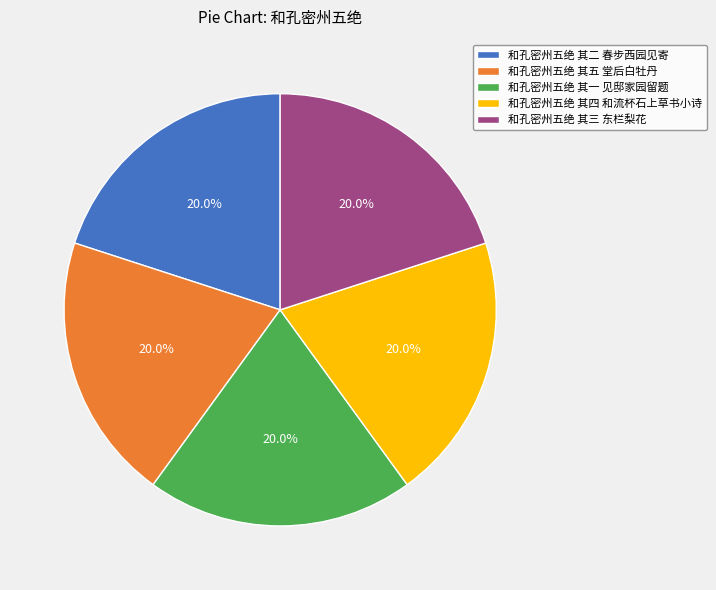

To the nearest percent, what is the combined percentage of 和孔密州五绝 其四 和流杯石上草书小诗 and 和孔密州五绝 其五 堂后白牡丹?

40%